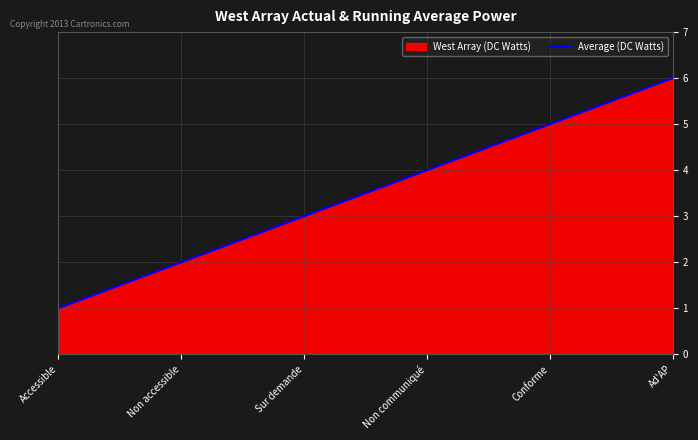

Where is the data nearest to the value 3?

Sur demande